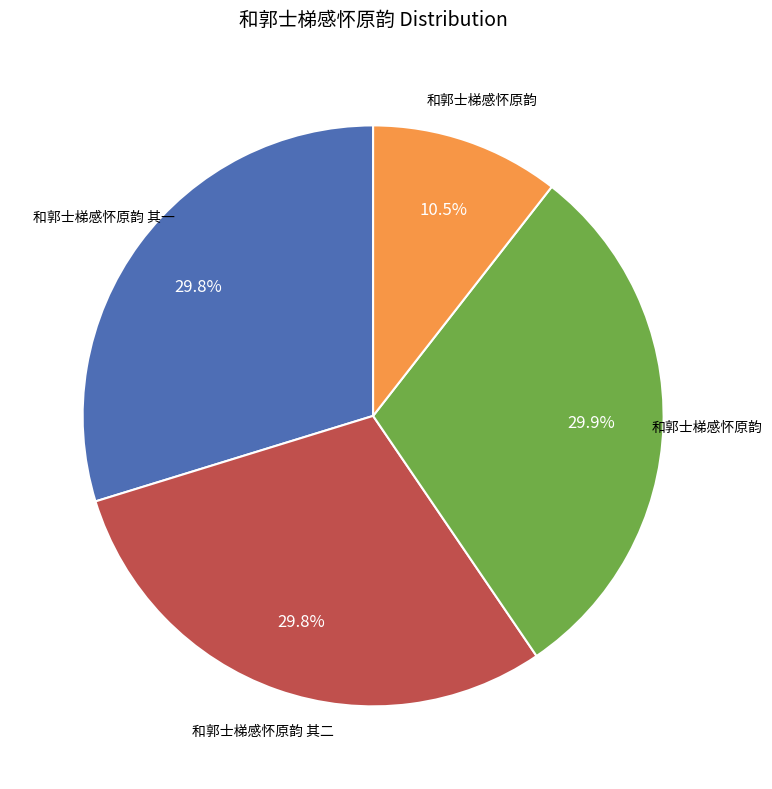

Is there a majority slice in this chart?

No